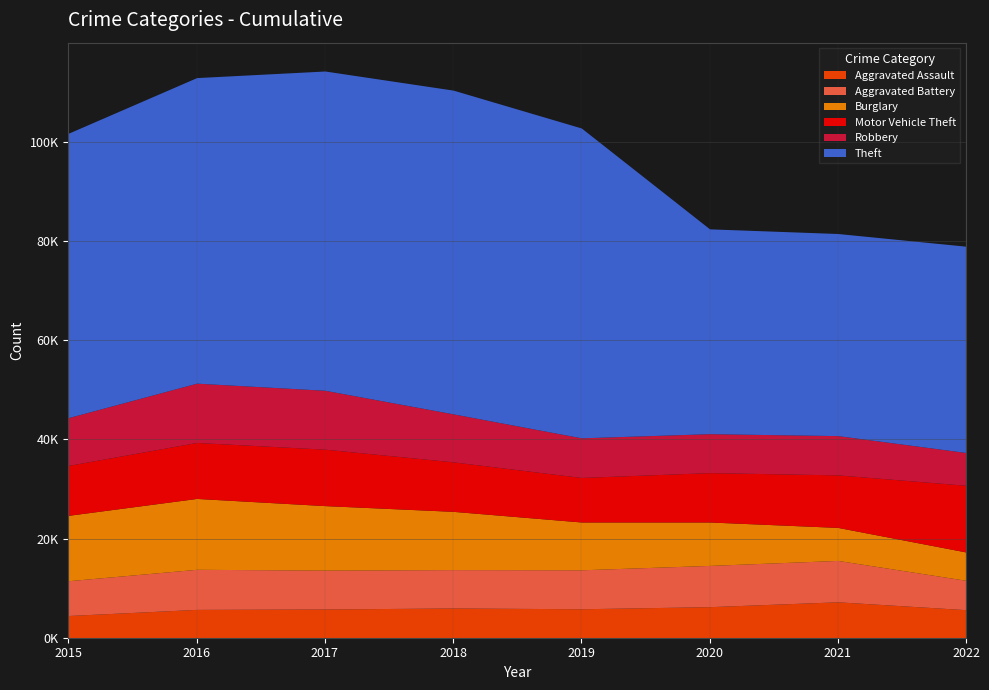

Between which two adjacent categories do Aggravated Assault and Burglary first intersect?

2020 and 2021